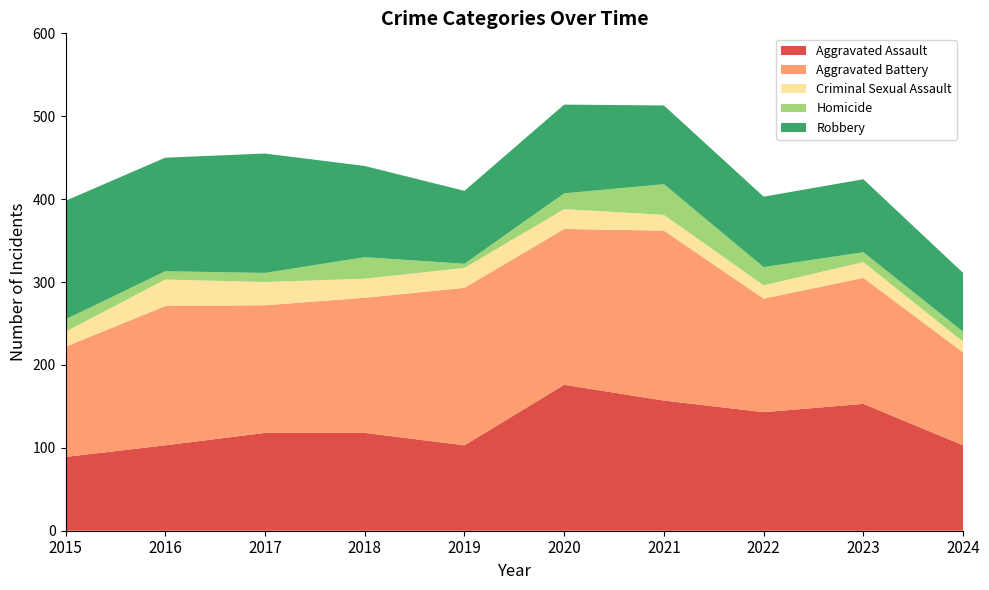

Reading left to right, extract all data points from this chart.

Aggravated Assault: 2015=89	2016=103	2017=118	2018=118	2019=103	2020=176	2021=157	2022=143	2023=153	2024=103
Aggravated Battery: 2015=133	2016=168	2017=154	2018=163	2019=190	2020=188	2021=205	2022=137	2023=152	2024=112
Criminal Sexual Assault: 2015=18	2016=32	2017=28	2018=23	2019=24	2020=24	2021=19	2022=16	2023=19	2024=13
Homicide: 2015=15	2016=10	2017=11	2018=26	2019=5	2020=19	2021=37	2022=22	2023=12	2024=12
Robbery: 2015=143	2016=137	2017=144	2018=110	2019=88	2020=107	2021=95	2022=85	2023=88	2024=71